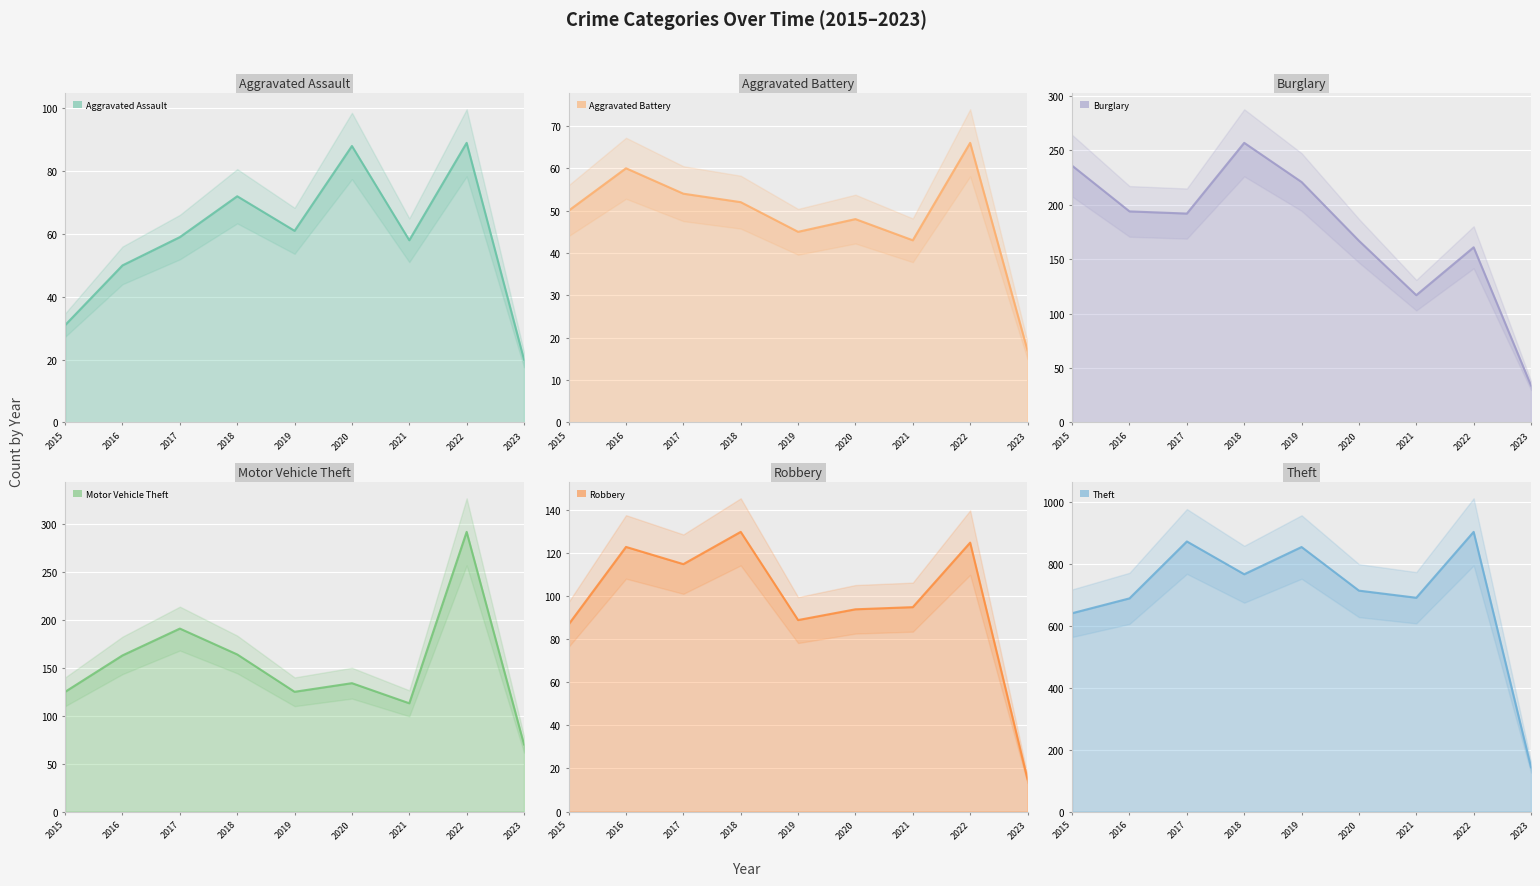

Which series has the largest total across all categories?

Theft